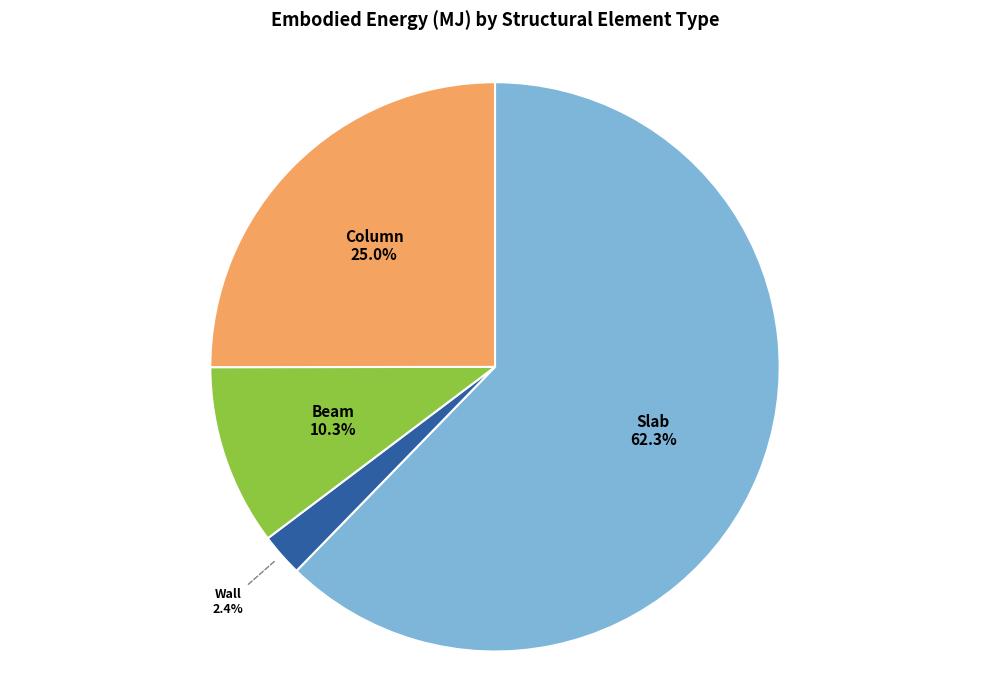

Is there any slice that represents more than half of the pie?

Yes